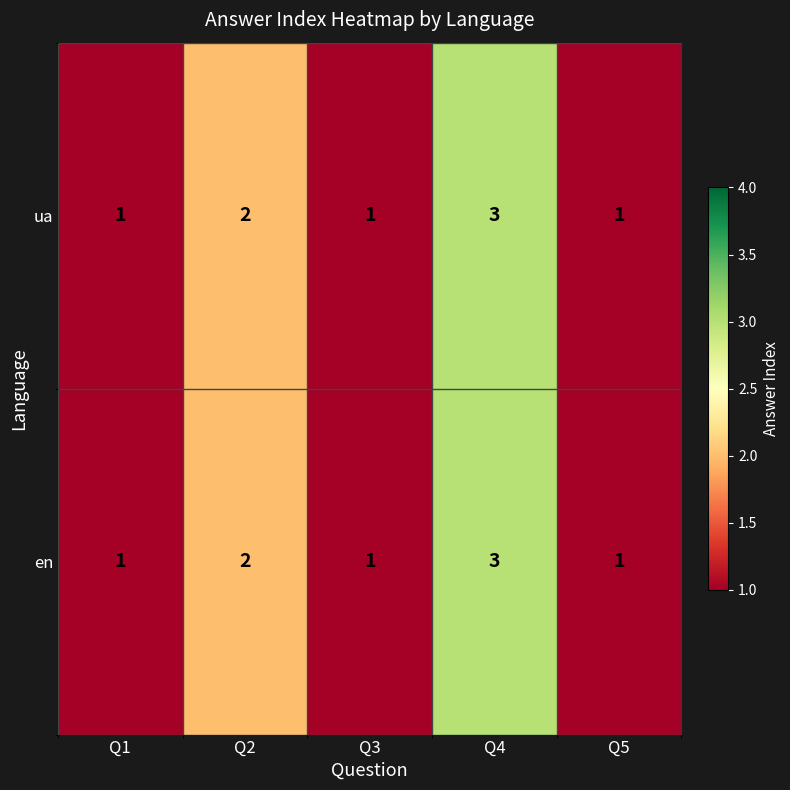

What is the highest value of the en series?

3